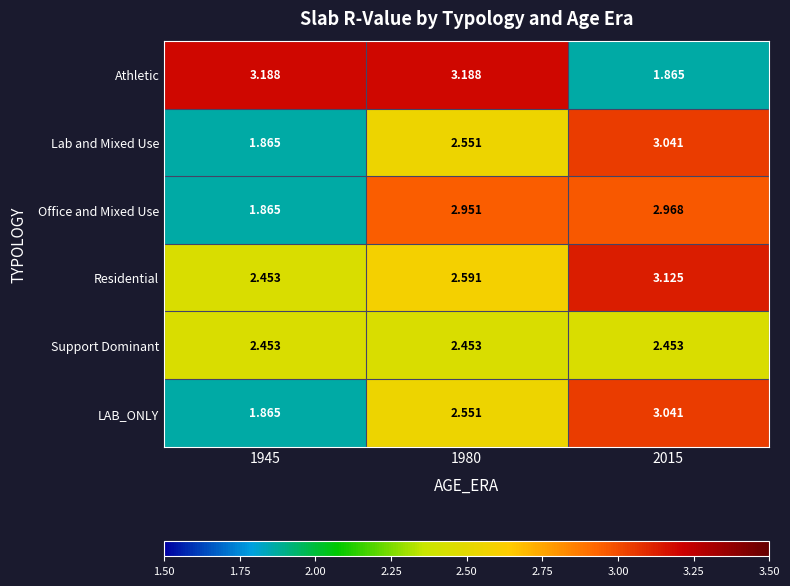

Which series has the widest spread of values?

Athletic